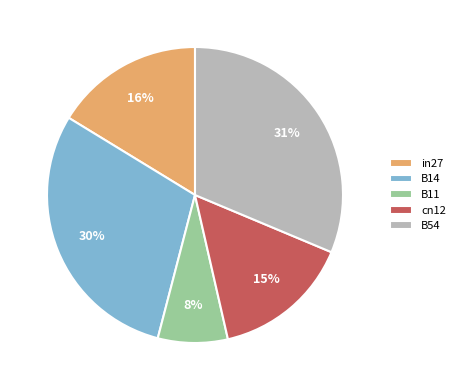

Is the sum of cn12 and B14 greater than half?

No